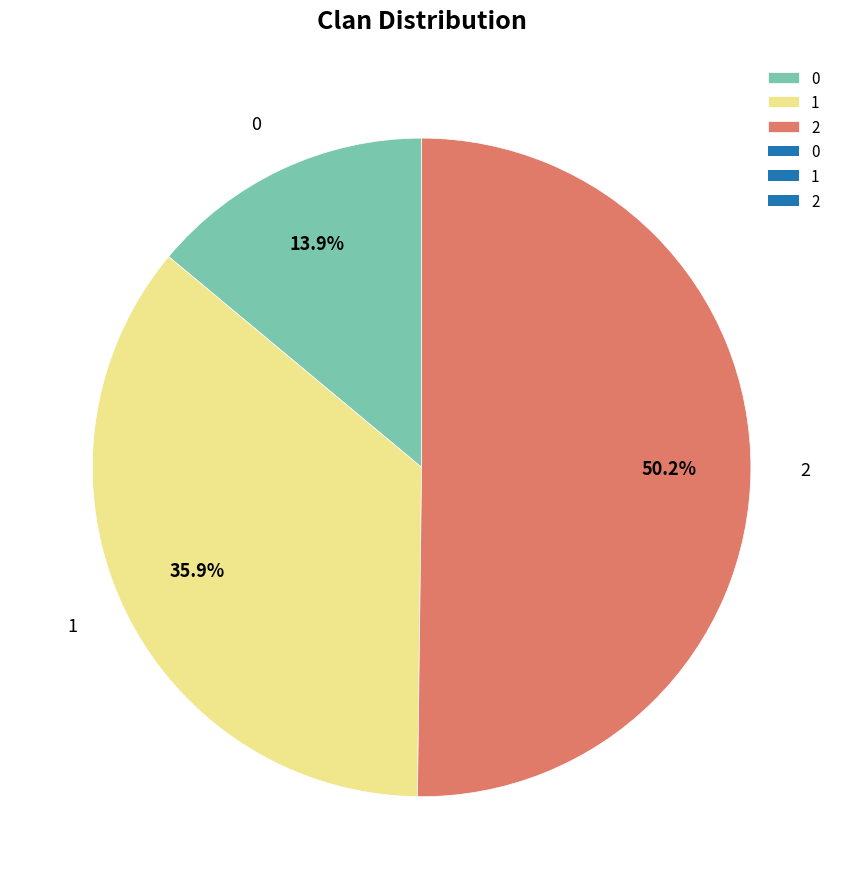

What percentage is NOT represented by 0?

86.1%